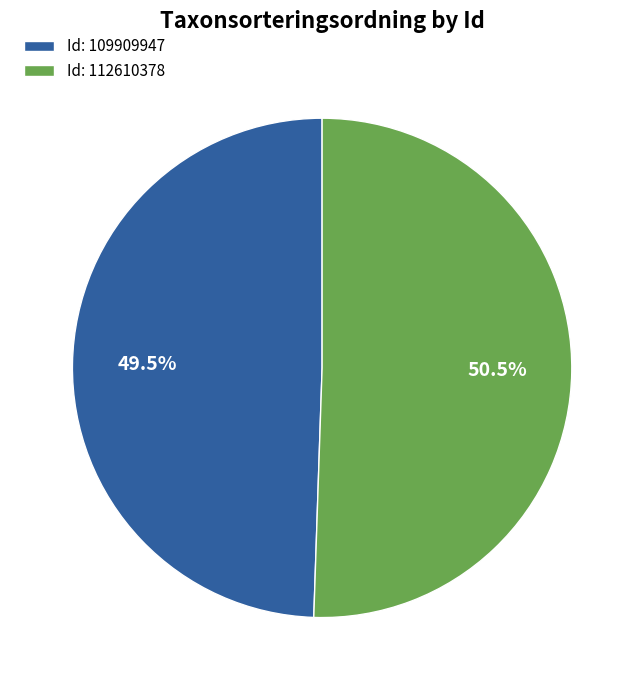

Do Id: 109909947 and Id: 112610378 together represent more than half of the pie?

Yes